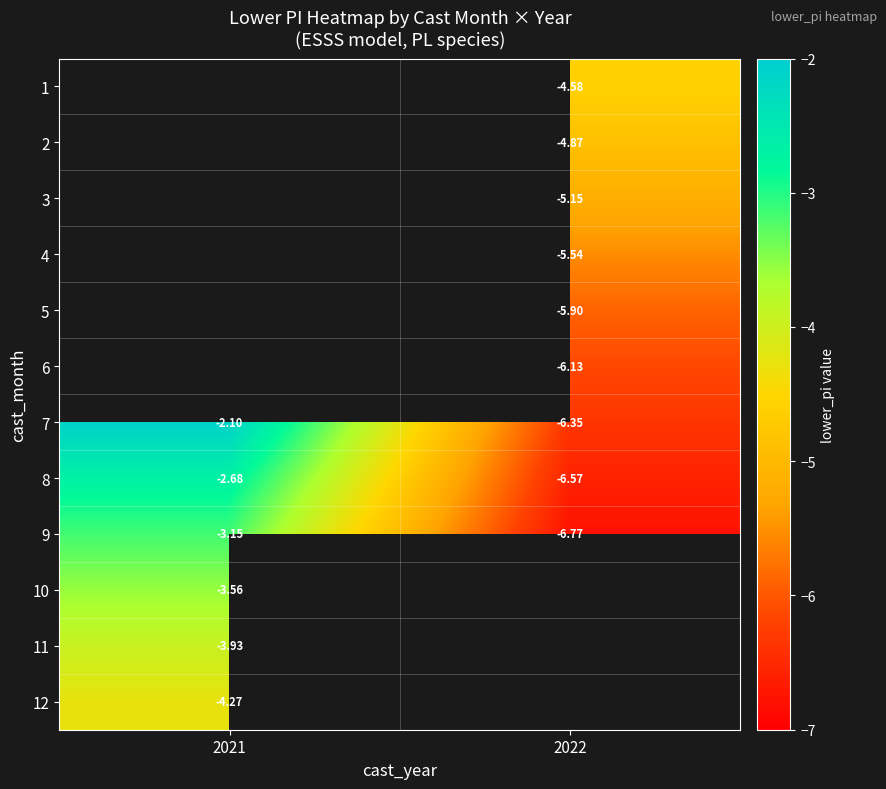

Is the value of 4 at 2022 greater than the value of 9 at 2021?

No